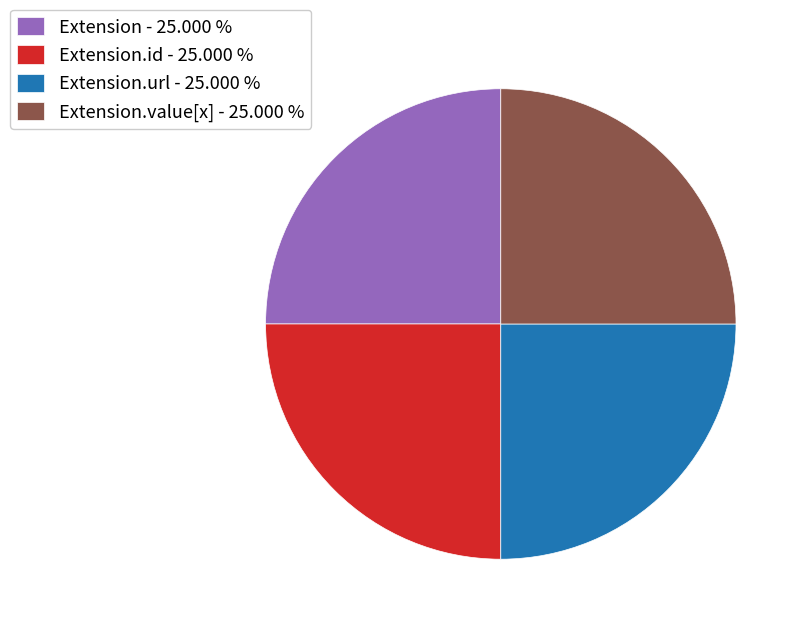

Does Extension - 25.000 % represent more than half of the total?

No